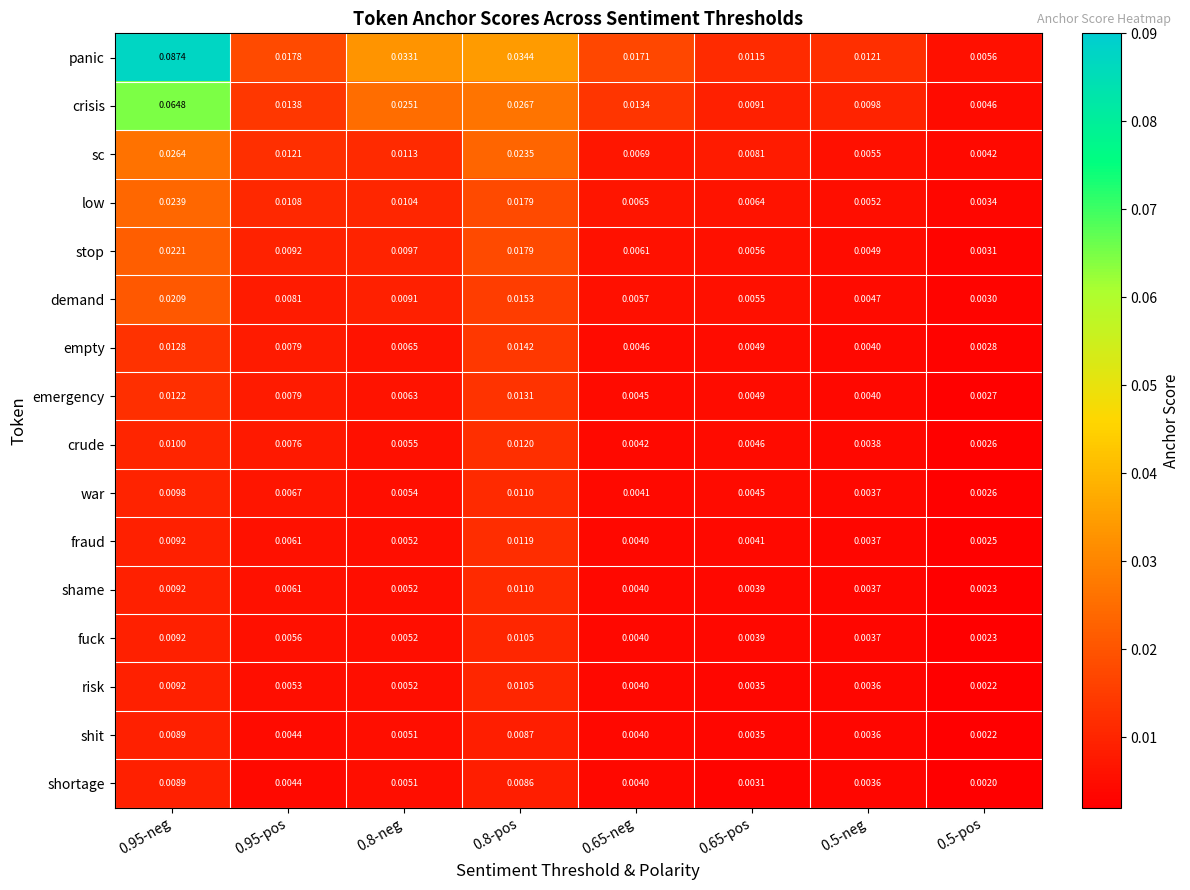

Which series changed the most between 0.95-neg and 0.5-pos?

panic